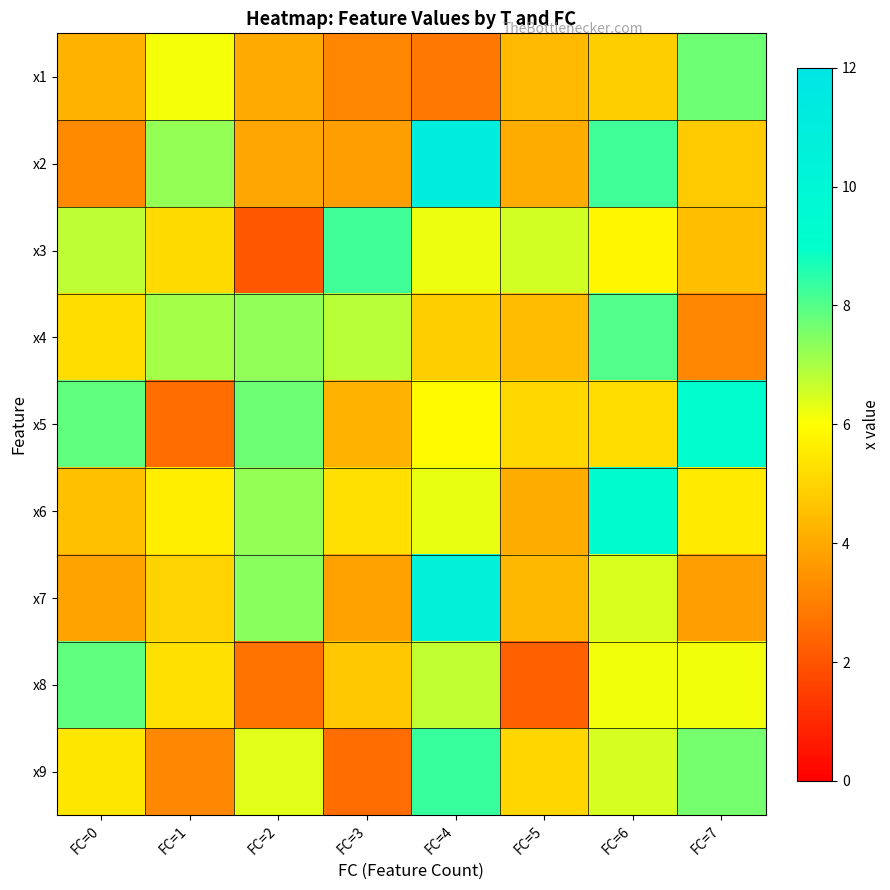

What is the minimum value shown in the chart?

2.0